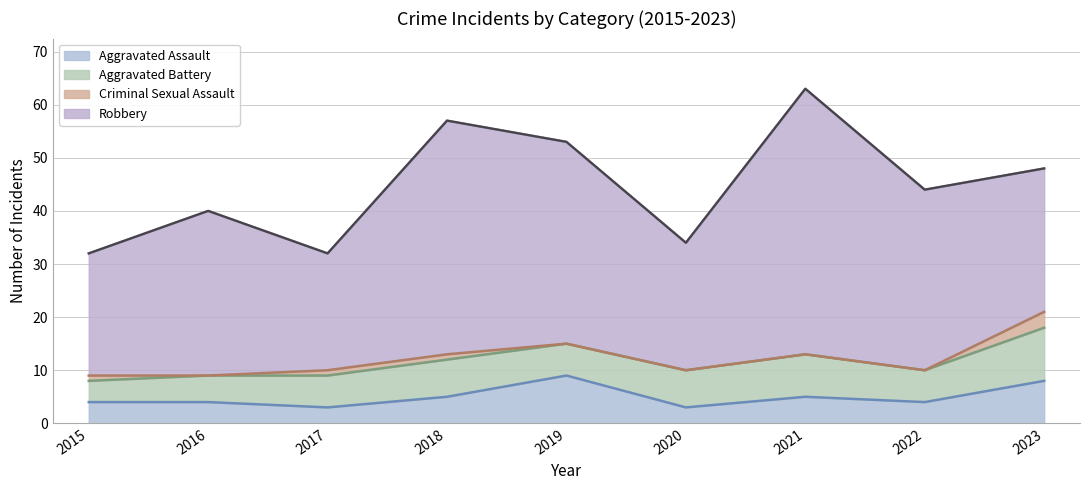

What is the value of the Aggravated Battery point at the 2nd from the left?

5